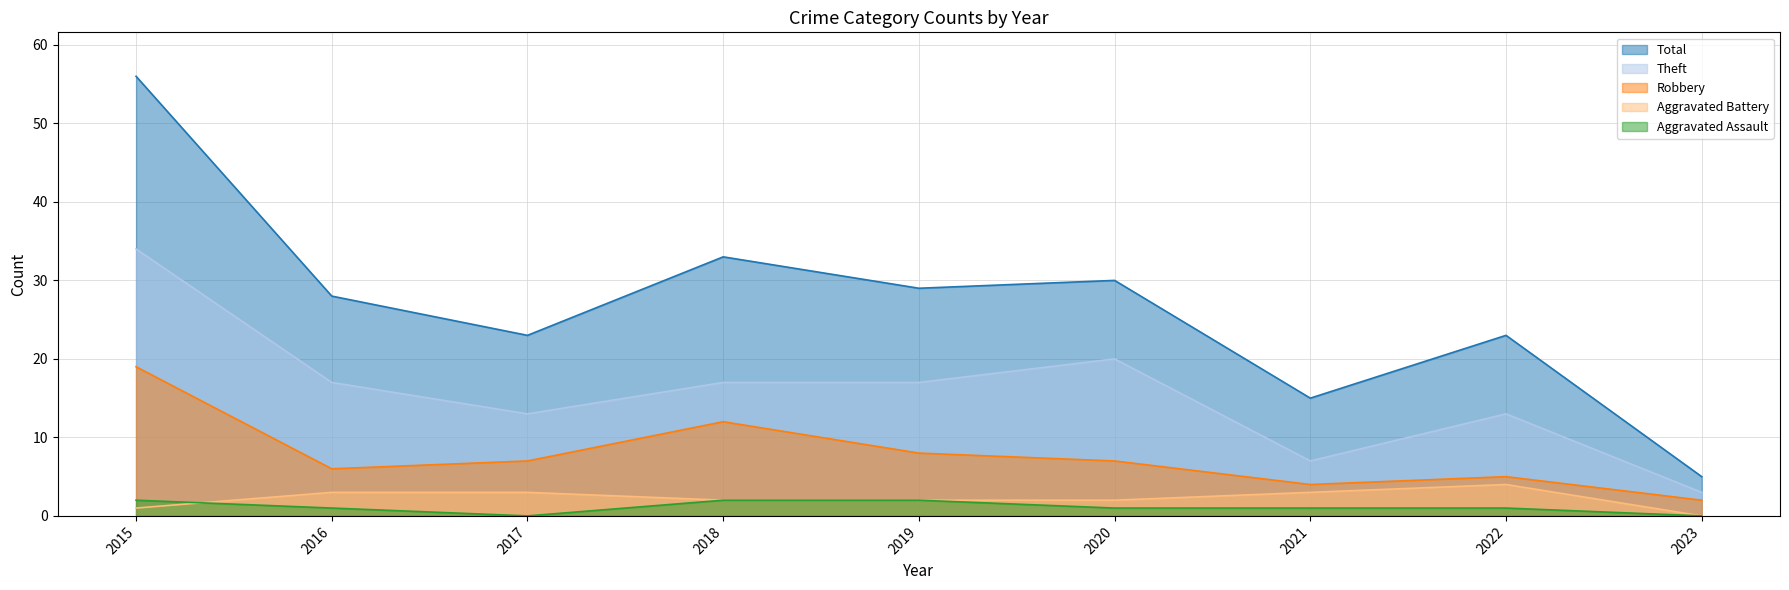

How many values in the Theft series exceed 17?

2